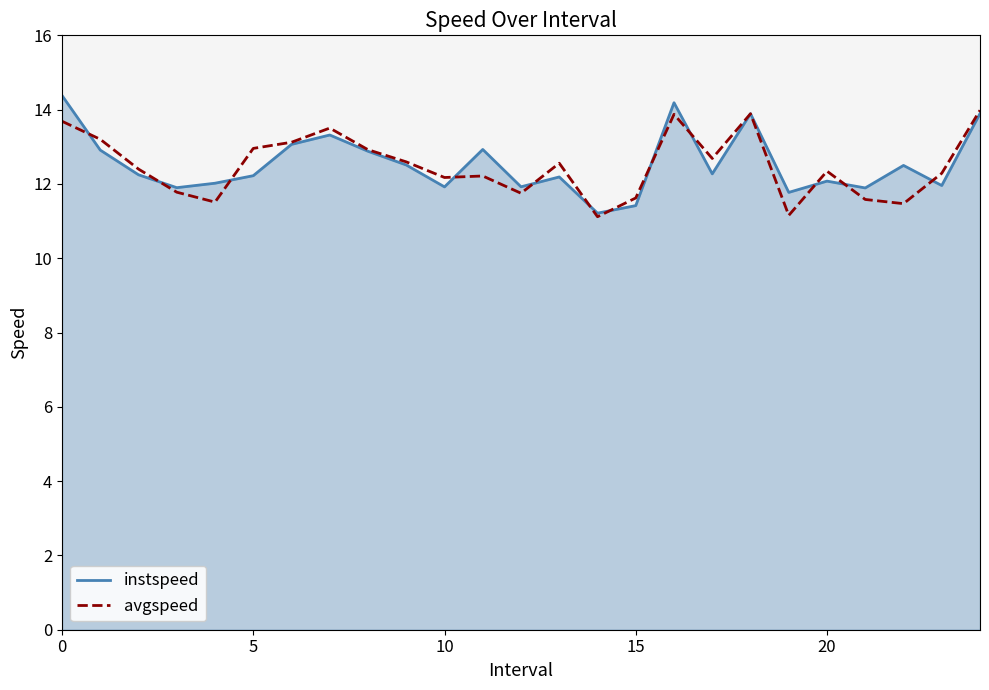

What is the maximum value shown in the chart?

14.4